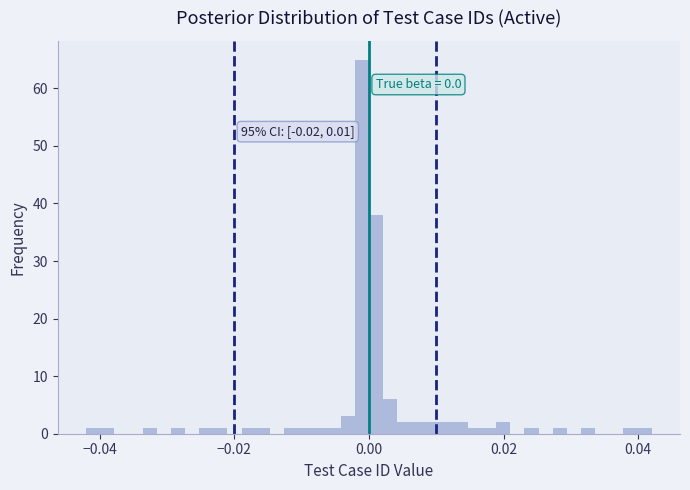

Read against the x-axis, roughly where is the centre of the tallest bar?

-0.002